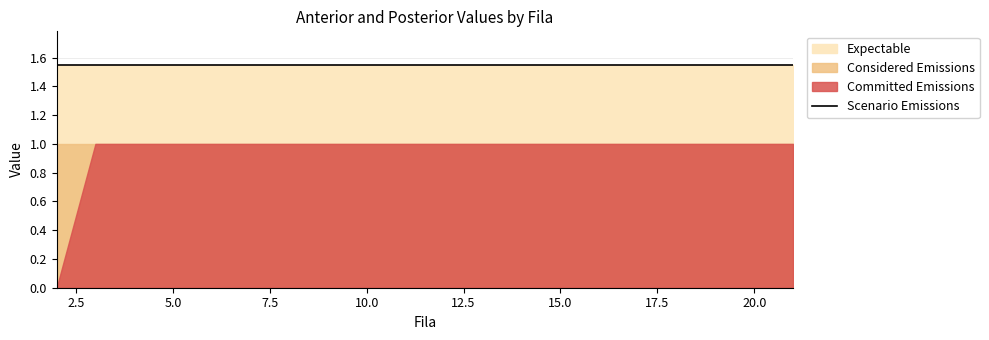

True or false: Anterior and Posterior intersect in this chart.

False